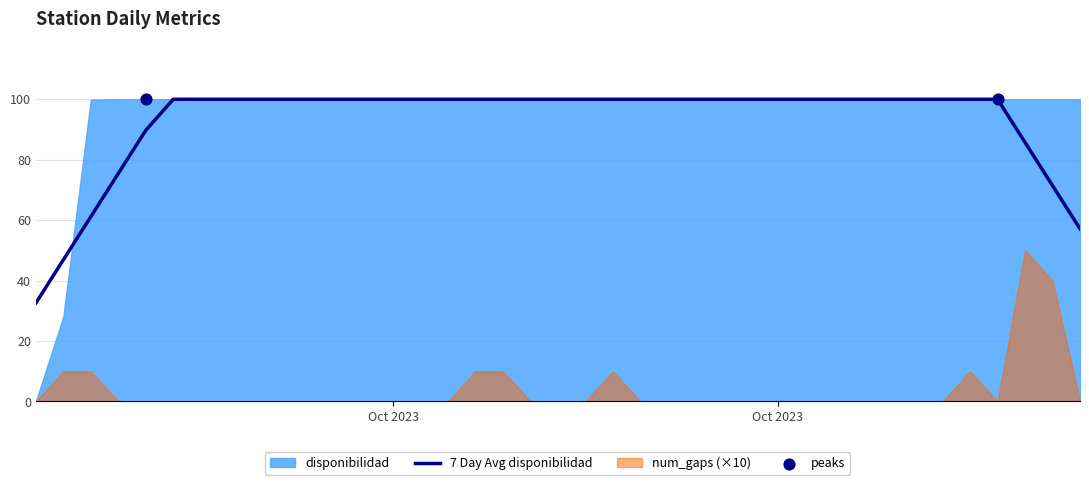

Which series reaches the maximum Y coordinate?

disponibilidad